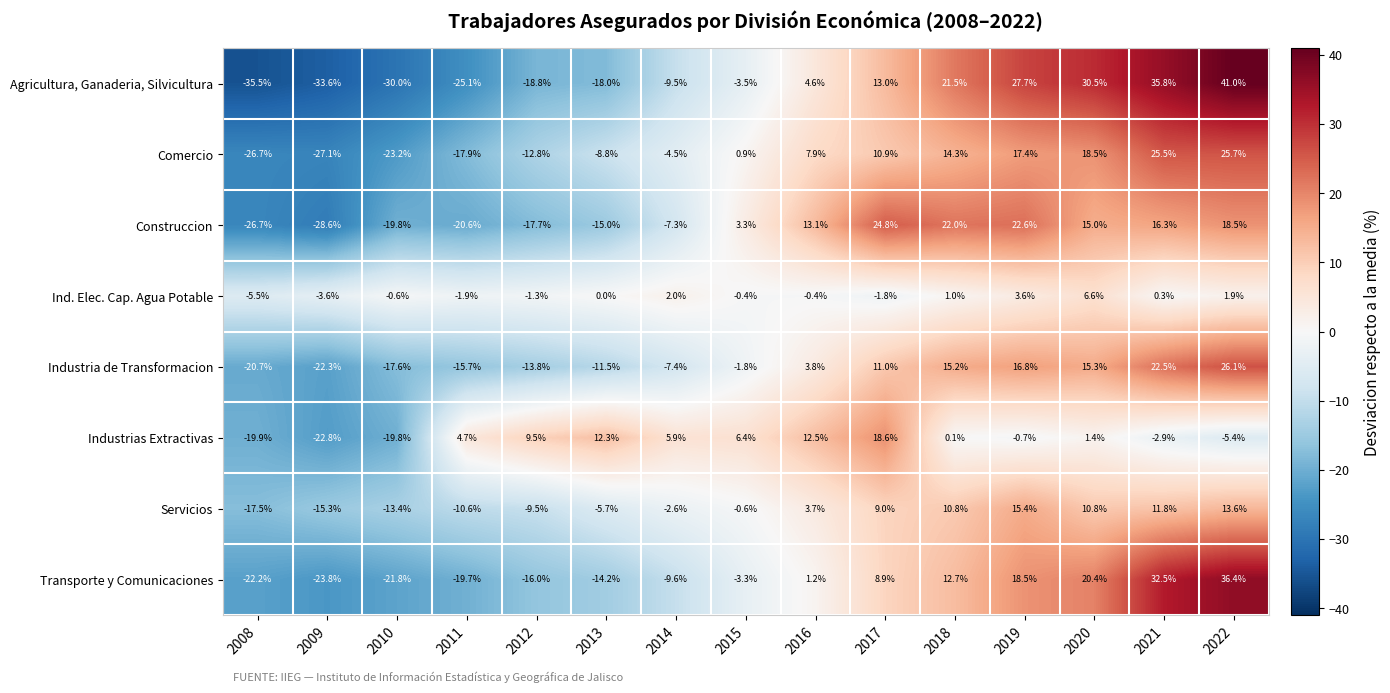

Which series changed the most between 2009 and 2011?

Industrias Extractivas